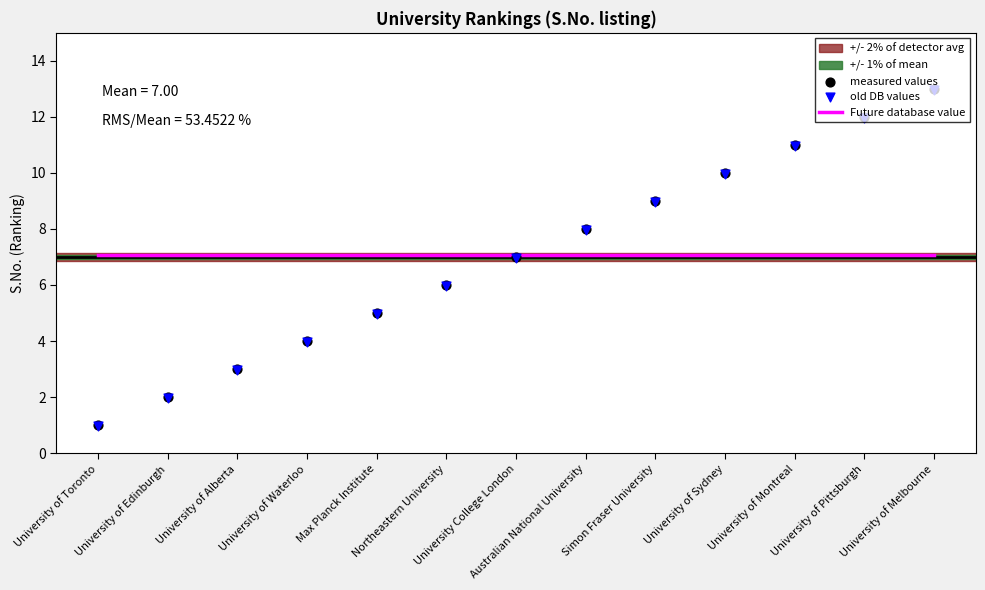

Which series reaches the minimum Y coordinate?

old DB values